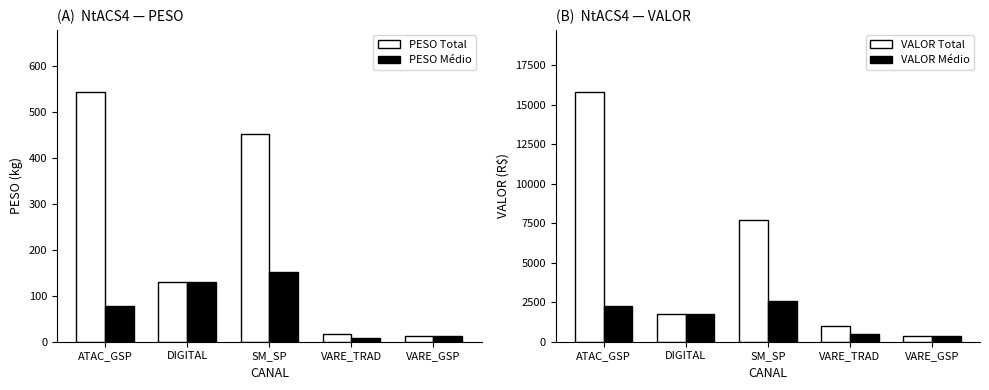

Which has a higher value, ATAC_GSP or SM_SP?

ATAC_GSP